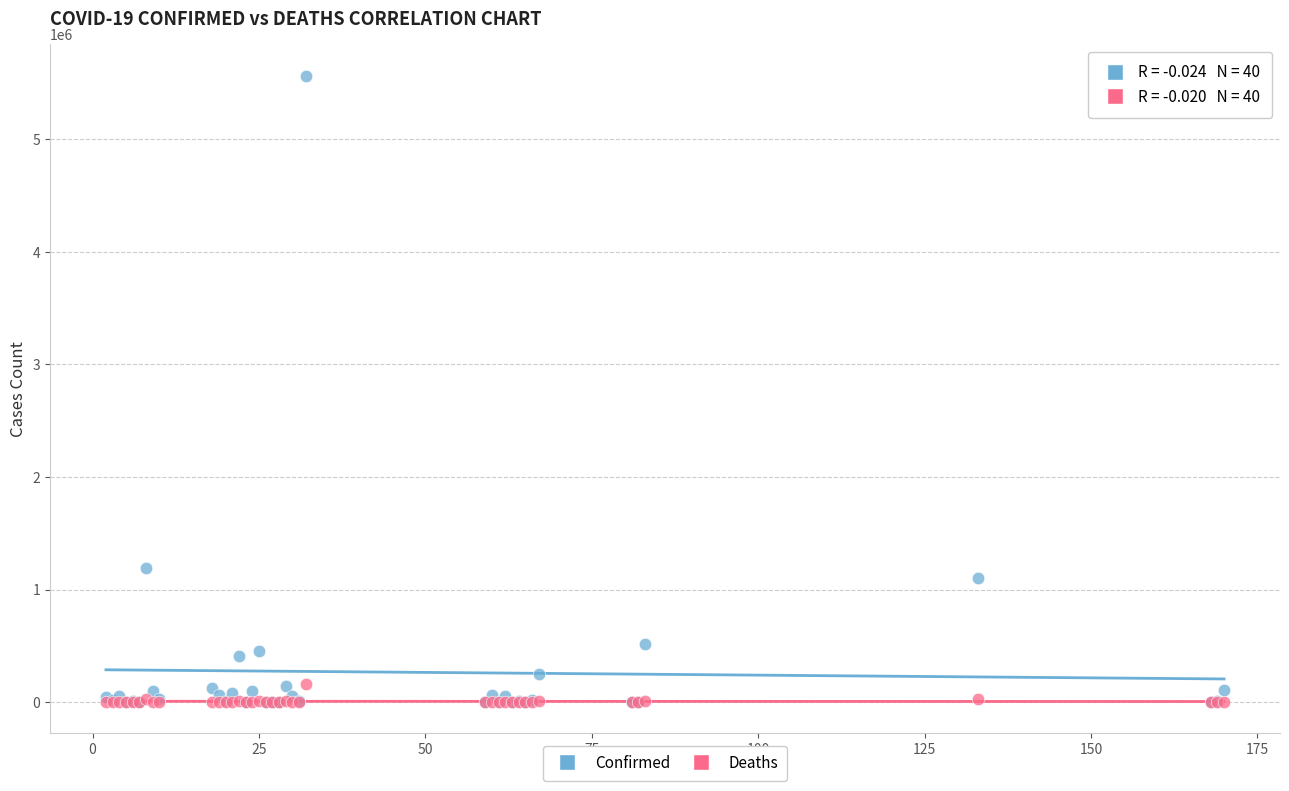

Across all series, what Y value is closest to 2783024?

1195276